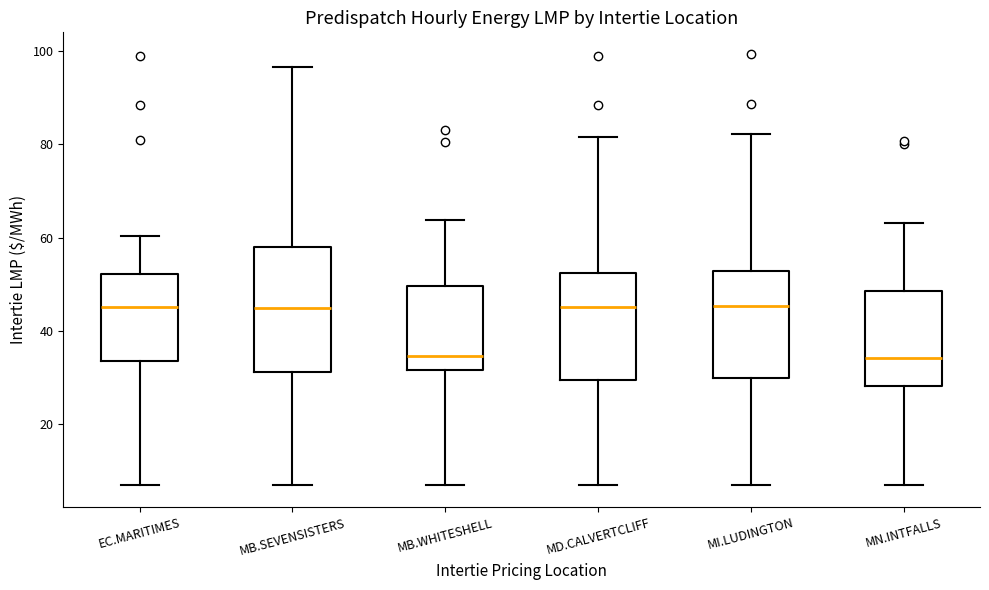

Reading left to right, read every box against the y-axis: the position of its median line, the range the box covers, and the ends of its whiskers. The values are not printed on the chart, so give them approximately, as read against the axis.

EC.MARITIMES: median 46, box 34 to 52, whiskers 6 to 60
MB.SEVENSISTERS: median 44, box 32 to 58, whiskers 6 to 96
MB.WHITESHELL: median 34, box 32 to 50, whiskers 6 to 64
MD.CALVERTCLIFF: median 46, box 30 to 52, whiskers 6 to 82
MI.LUDINGTON: median 46, box 30 to 52, whiskers 6 to 82
MN.INTFALLS: median 34, box 28 to 48, whiskers 6 to 64